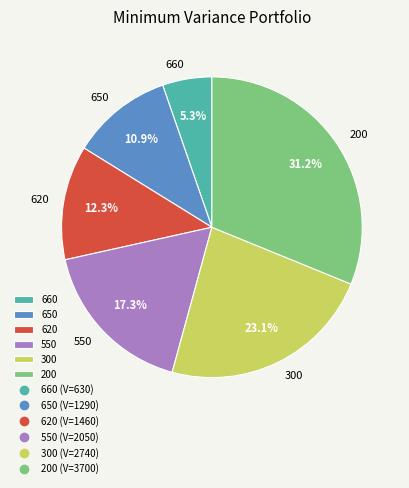

Does any single category account for the majority?

No